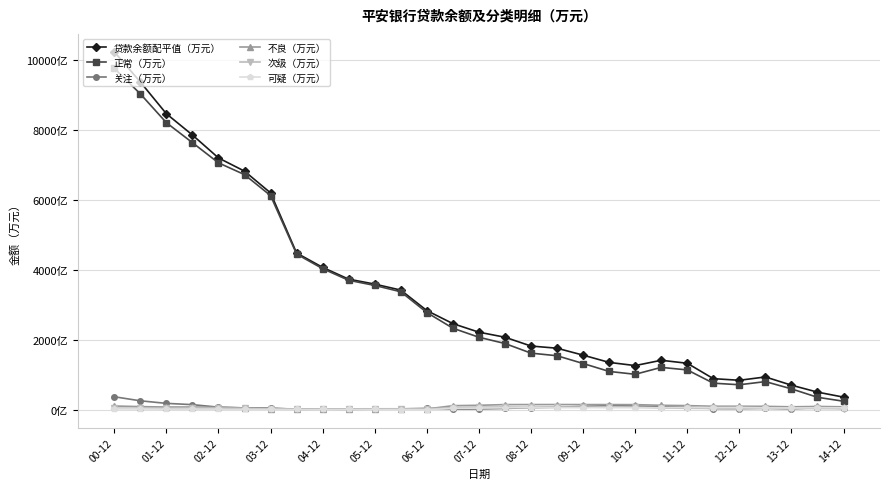

True or false: 可疑（万元） and 正常（万元） cross at least once.

False